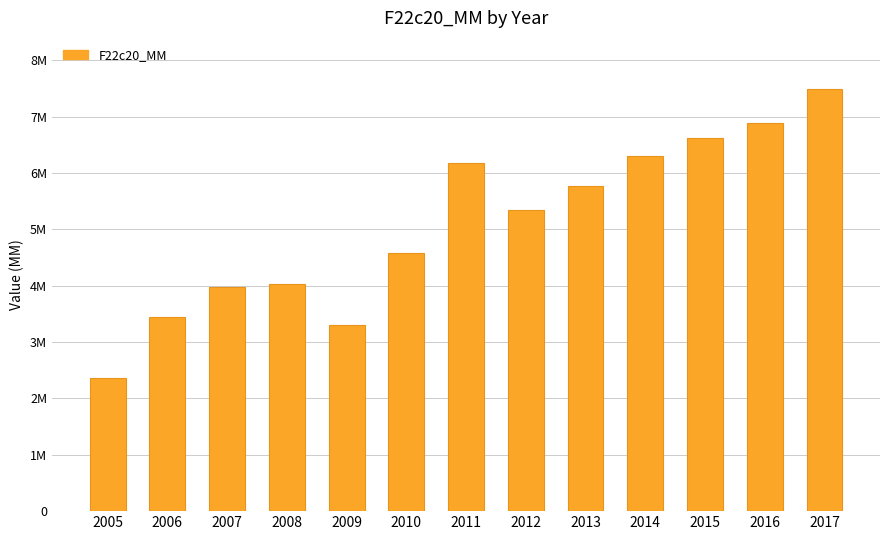

What is the difference between the maximum and minimum values?

5141127.4